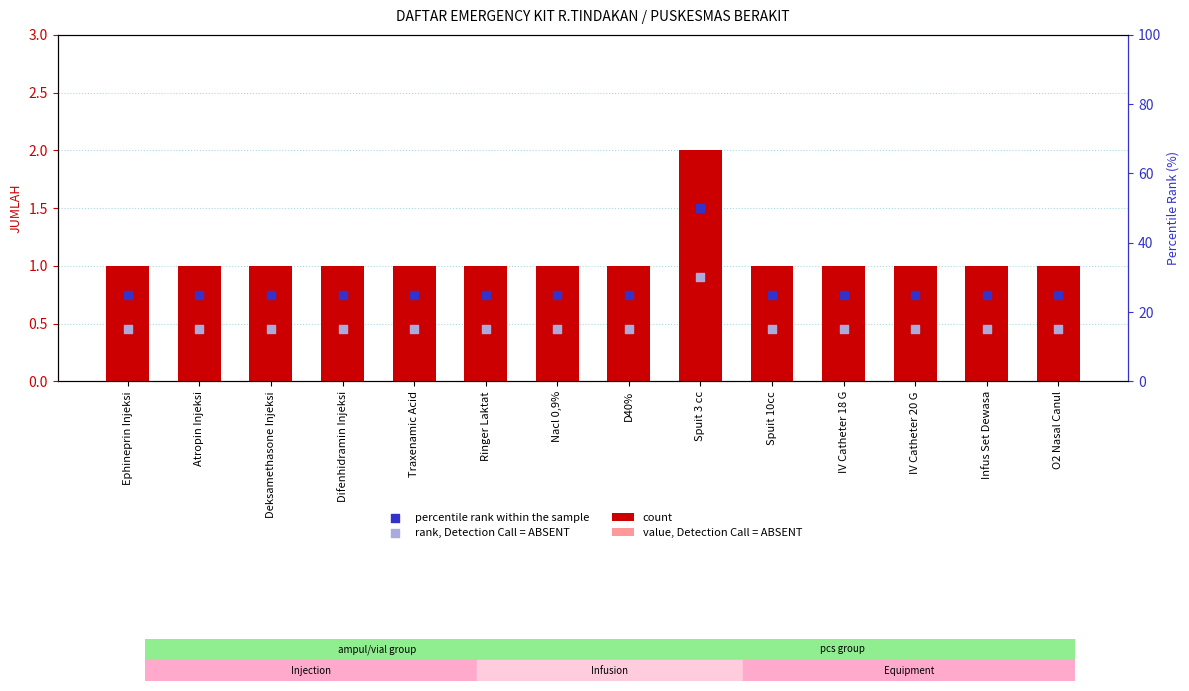

Which series reaches the minimum Y coordinate?

rank, Detection Call = ABSENT